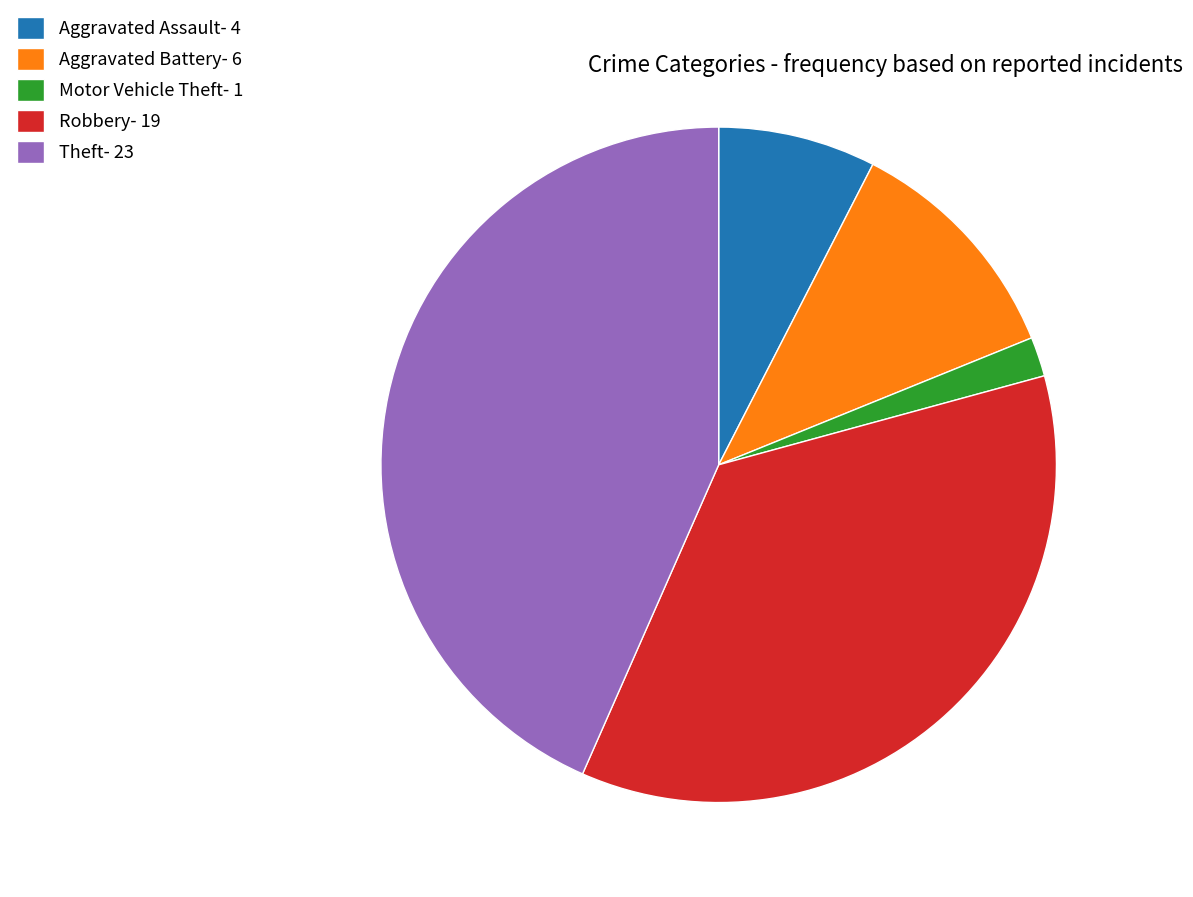

Approximately how many times larger is the value at Aggravated Assault compared to Aggravated Battery?

0.7